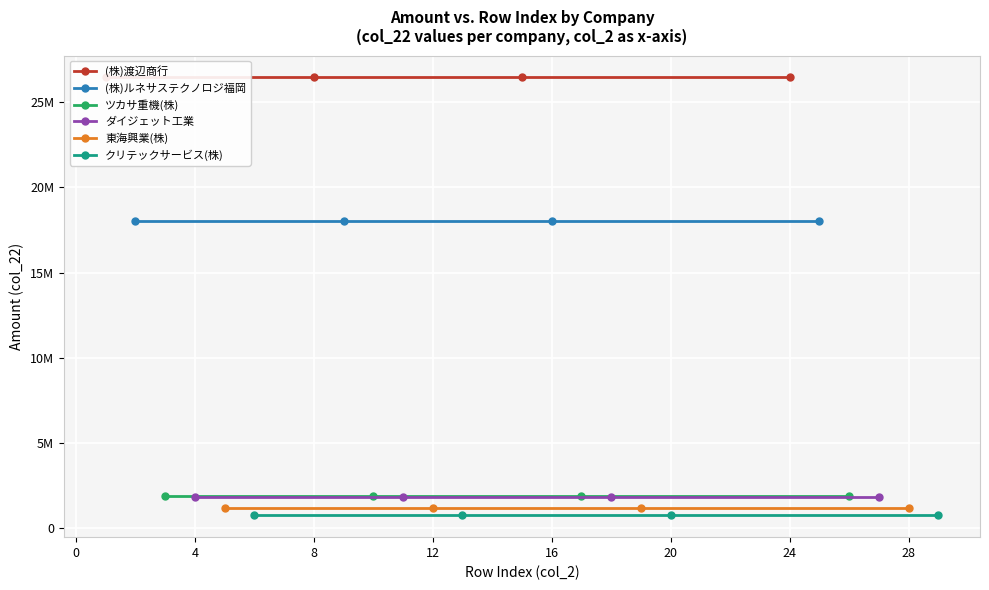

True or false: ツカサ重機(株) has a value of 1227943 at 8.

False